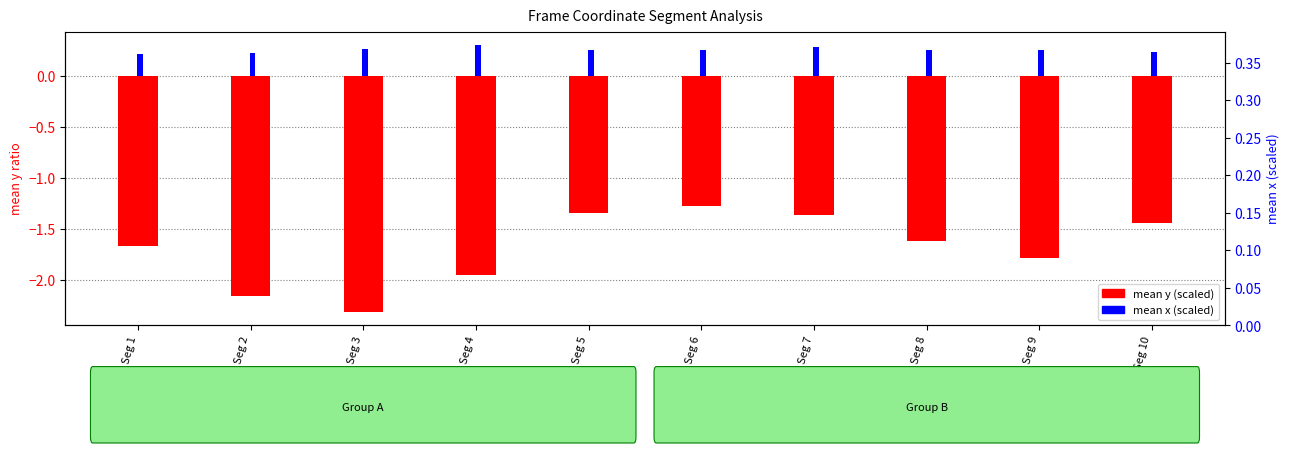

At which category is the sum across all series the highest?

Seg 6